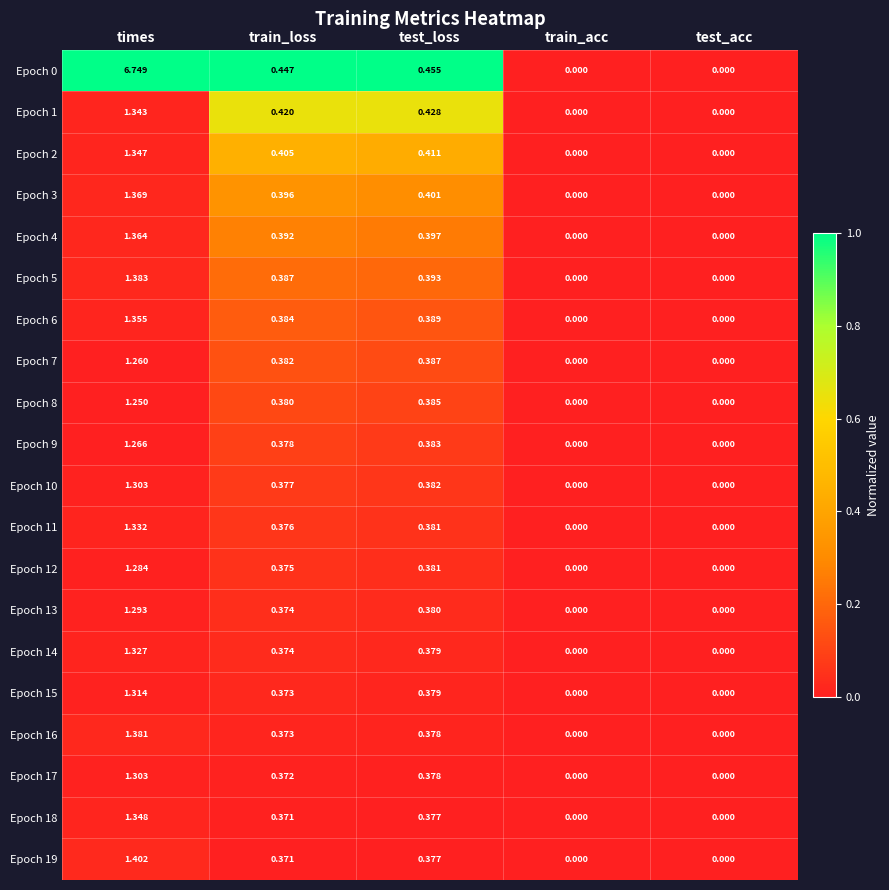

At which category is the sum across all series the highest?

times